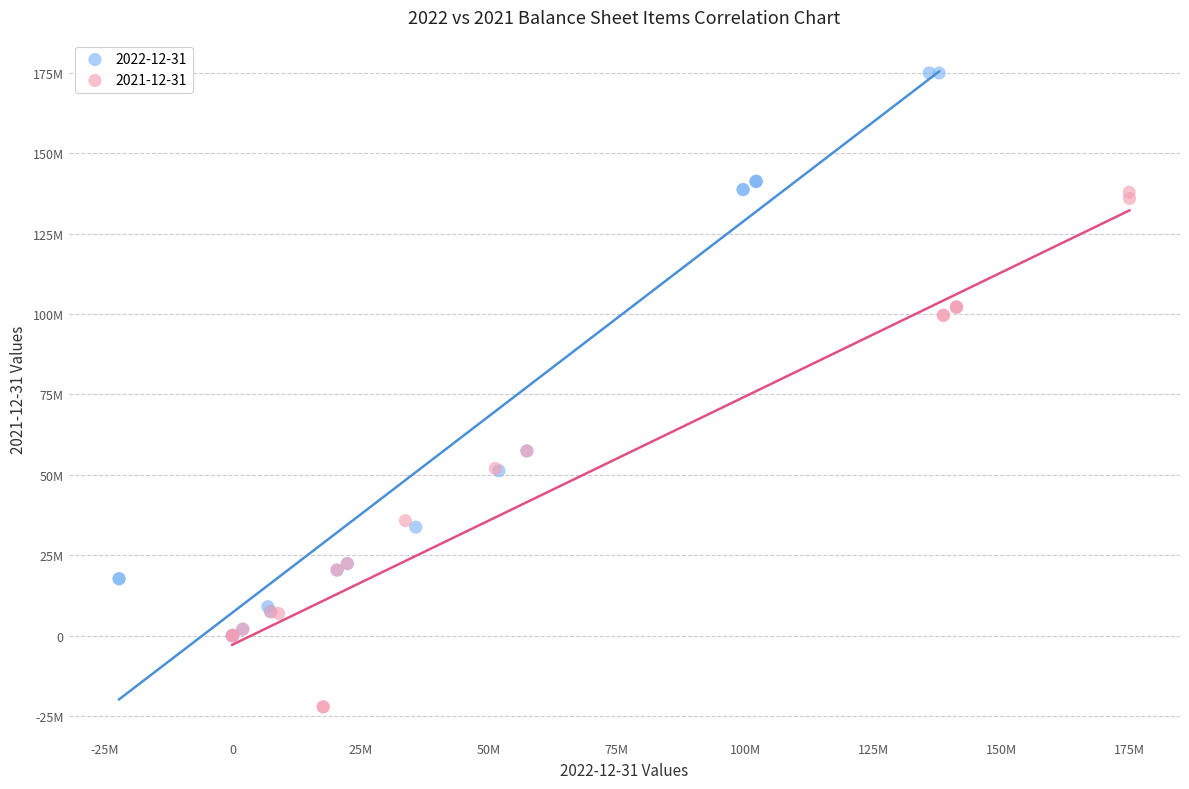

Which series has the largest Y range (max minus min)?

2022-12-31